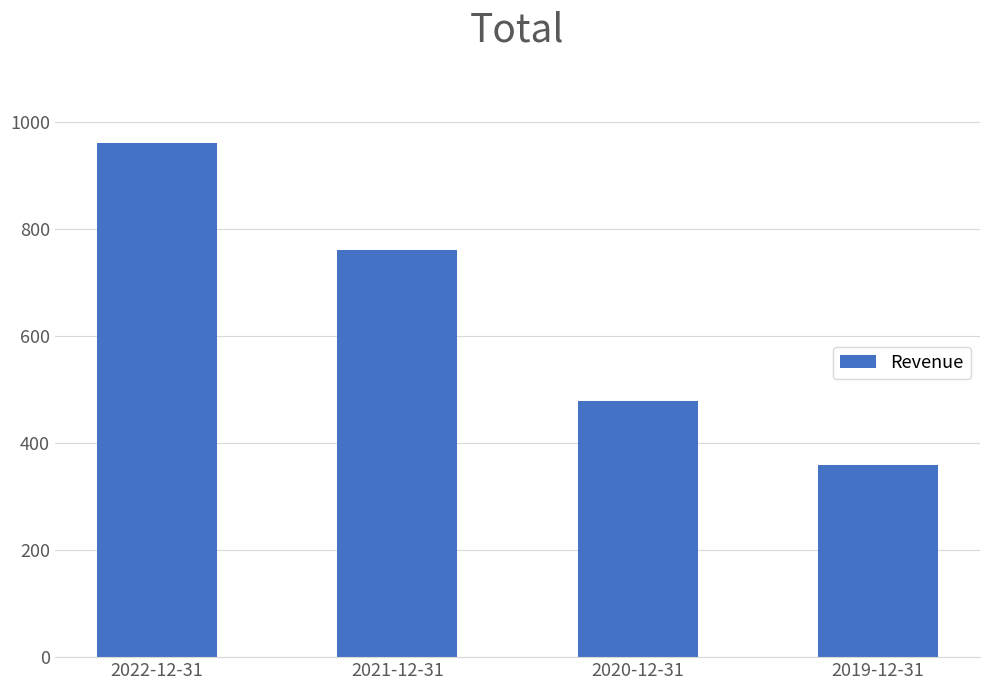

Reading left to right, list all the values displayed in this chart.

960.5	760.7	478.0	359.7